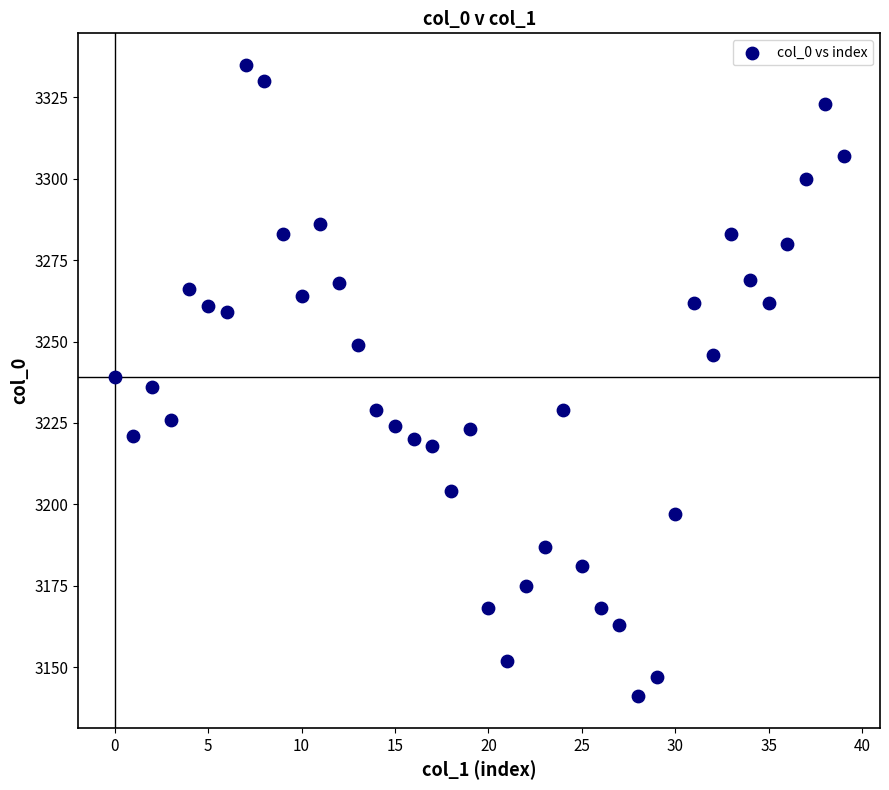

What is the range of Y values (max minus min)?

194